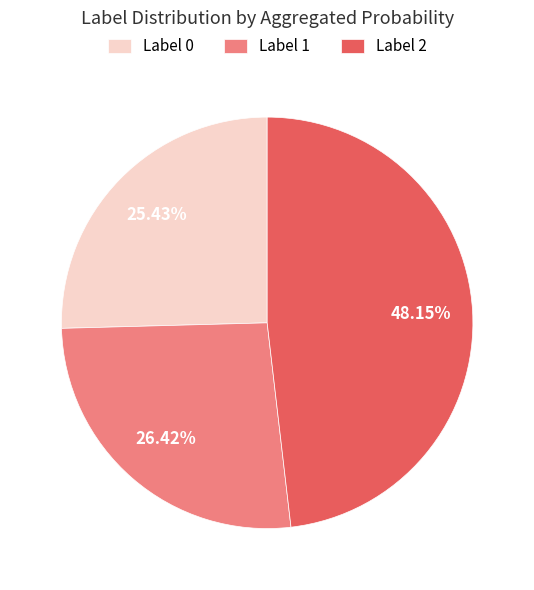

How many slices are in this pie chart?

3